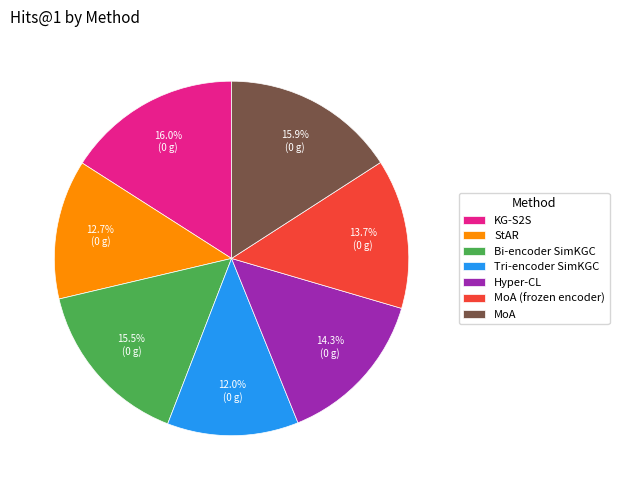

Which slice is the smallest?

Tri-encoder SimKGC